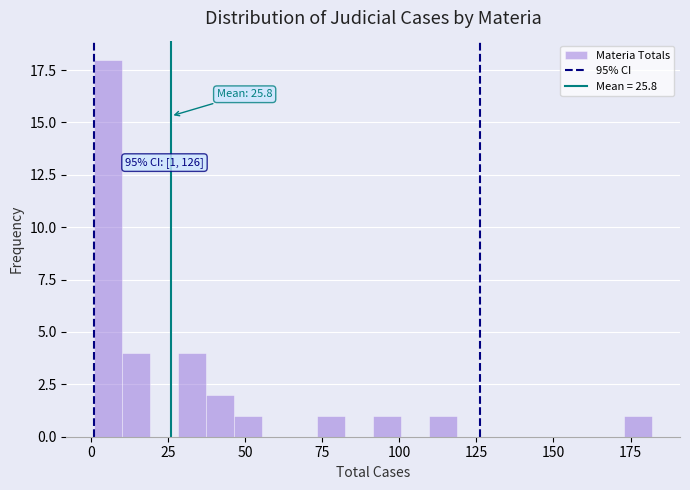

Read against the x-axis, roughly where is the centre of the tallest bar?

5